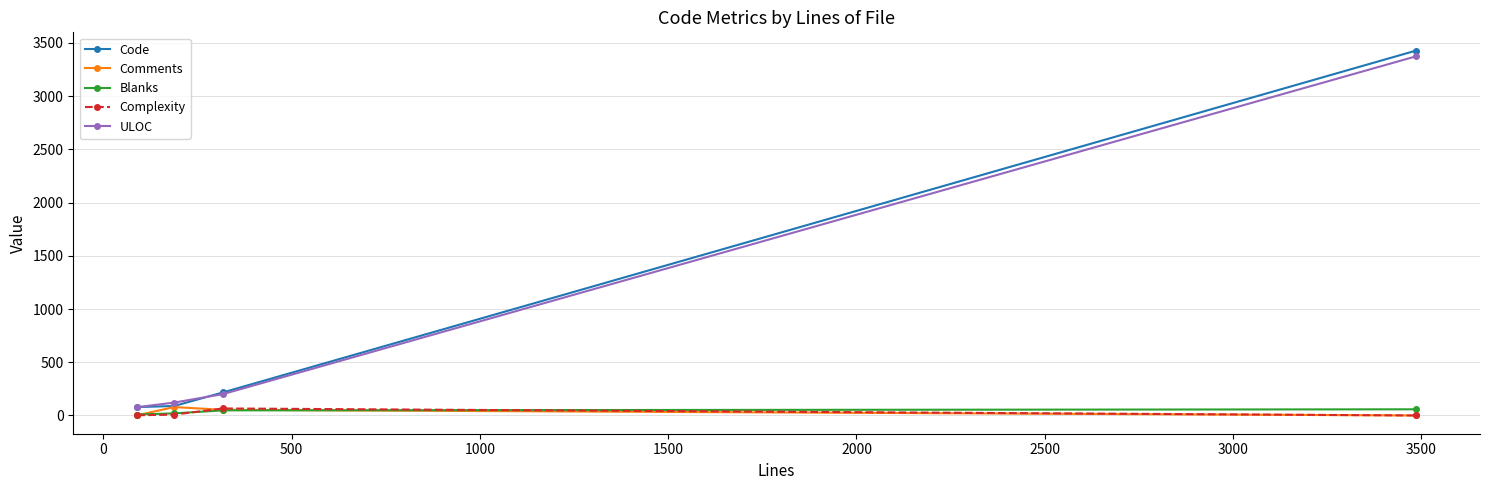

True or false: ULOC and Complexity cross at least once.

False